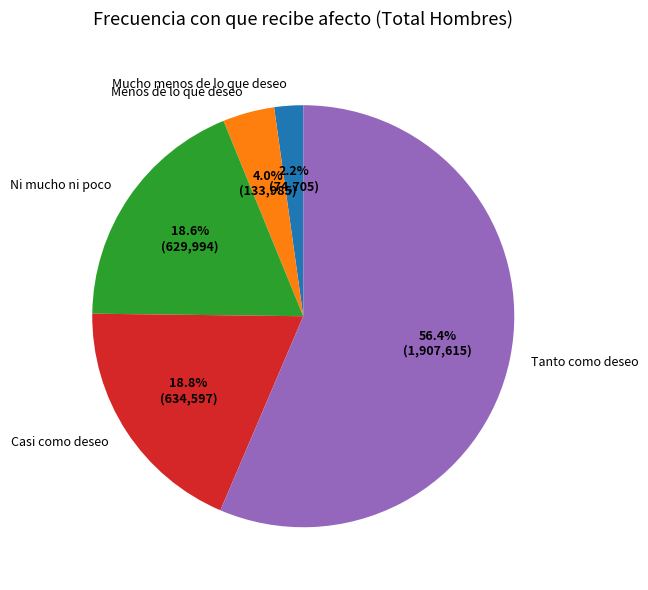

What is the largest slice in the pie chart?

Tanto como deseo